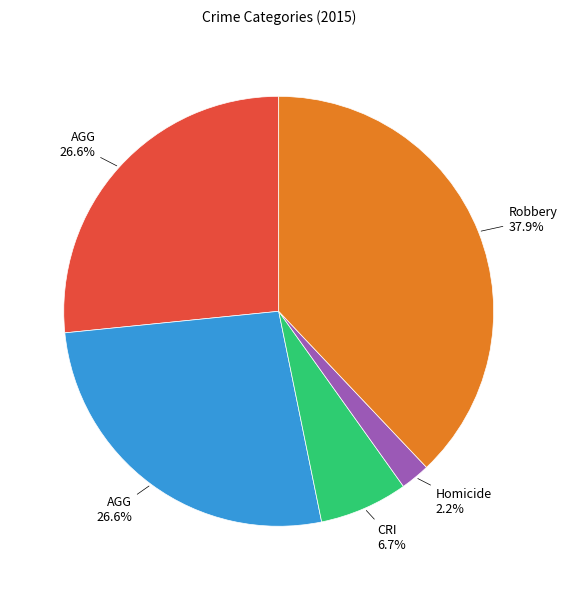

Does any single category account for the majority?

No